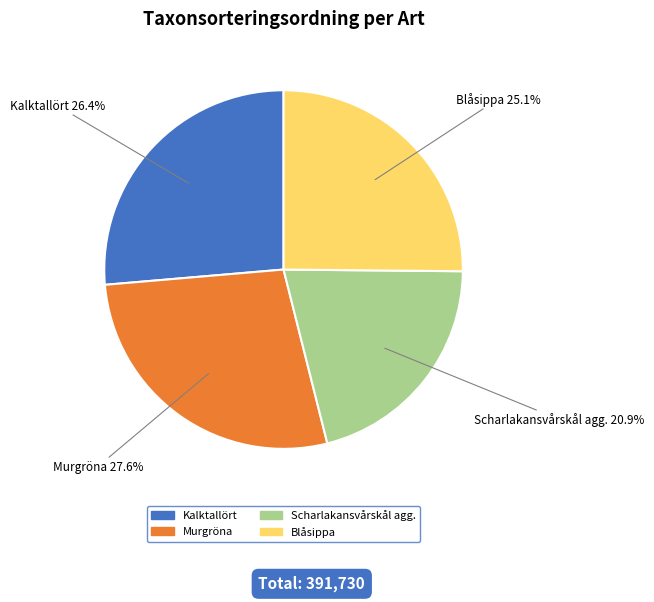

Which category has the biggest portion of the pie?

Murgröna